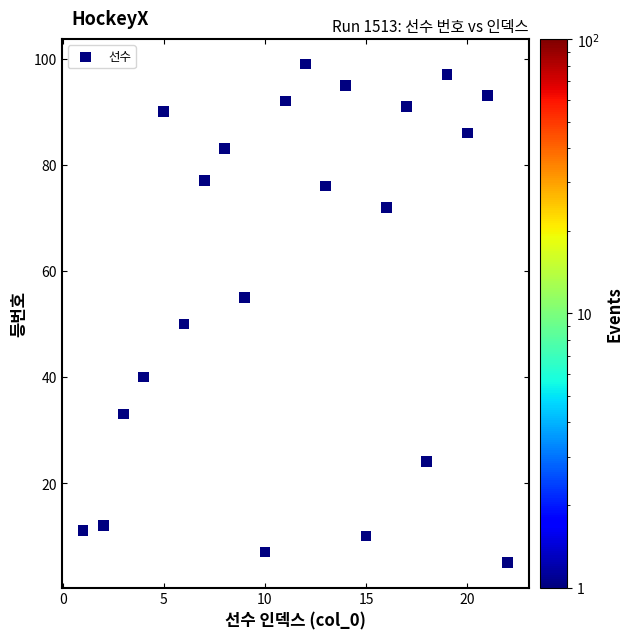

What is the range of Y values (max minus min)?

94